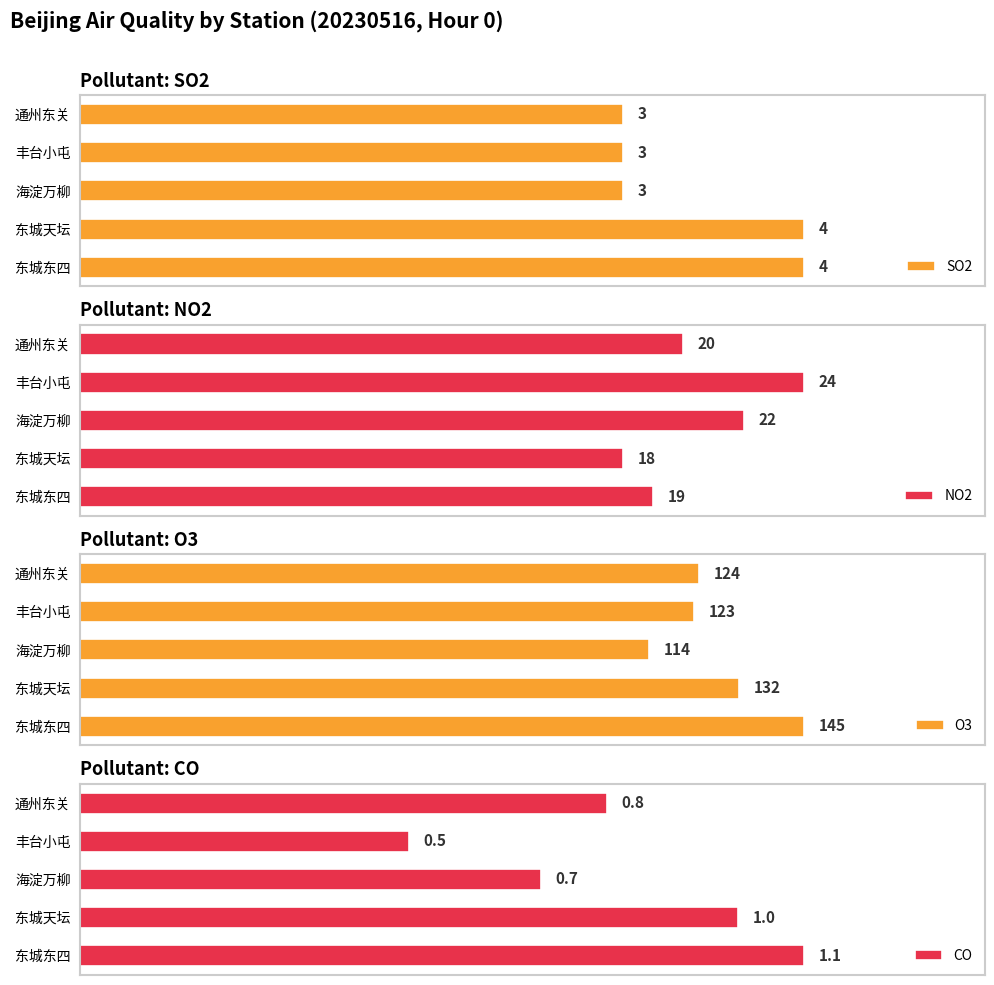

At which label does NO2 reach its peak?

丰台小屯